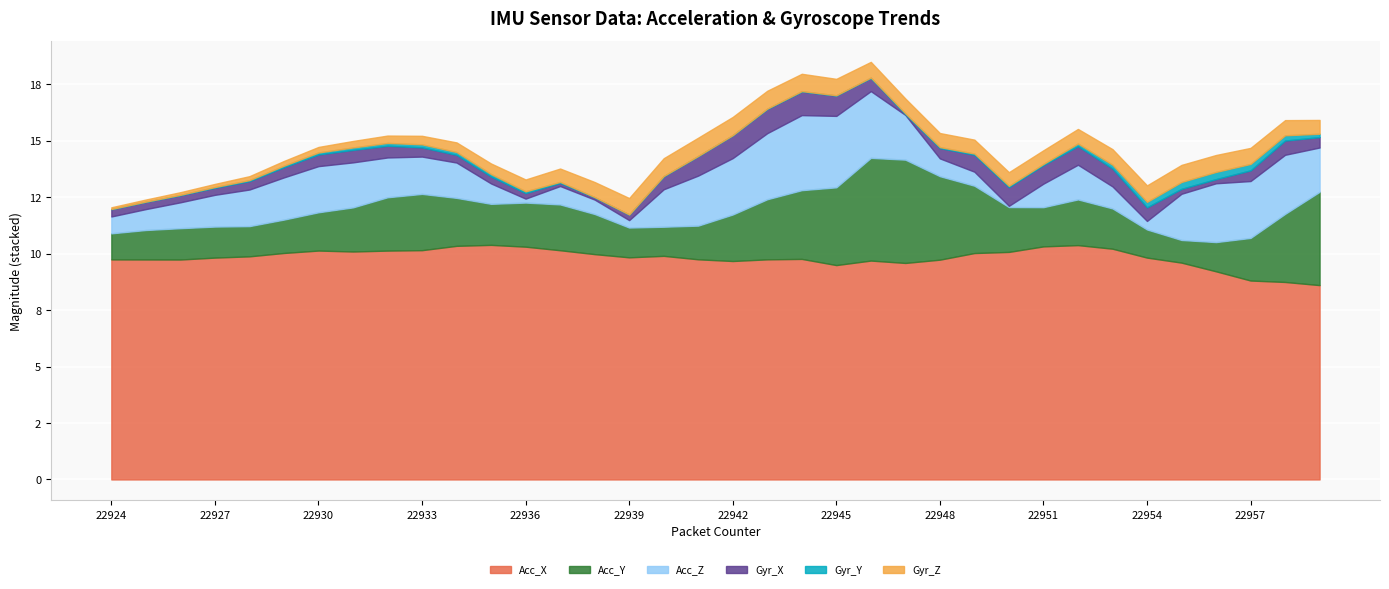

Where is the first local maximum for Gyr_X?

22926